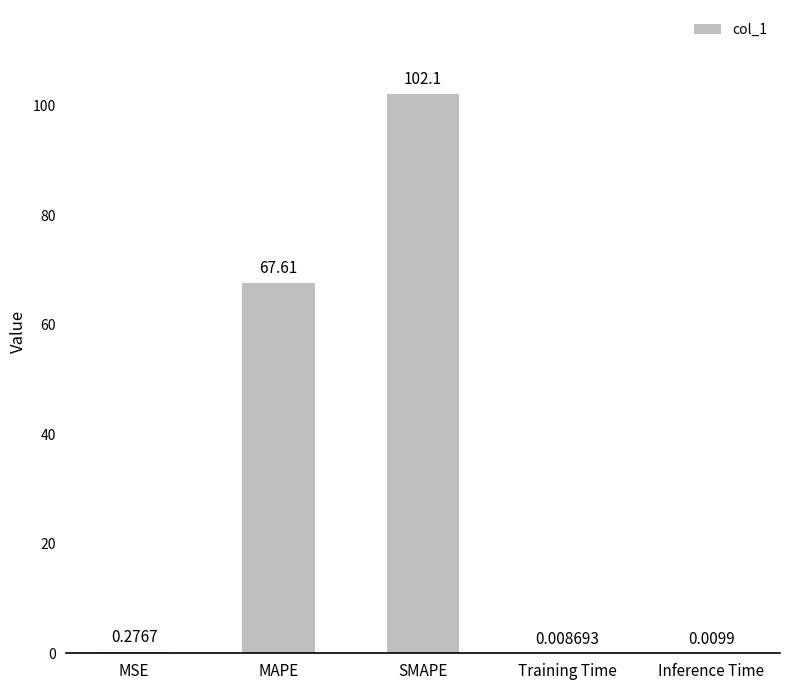

What is the sum of all values?

170.0